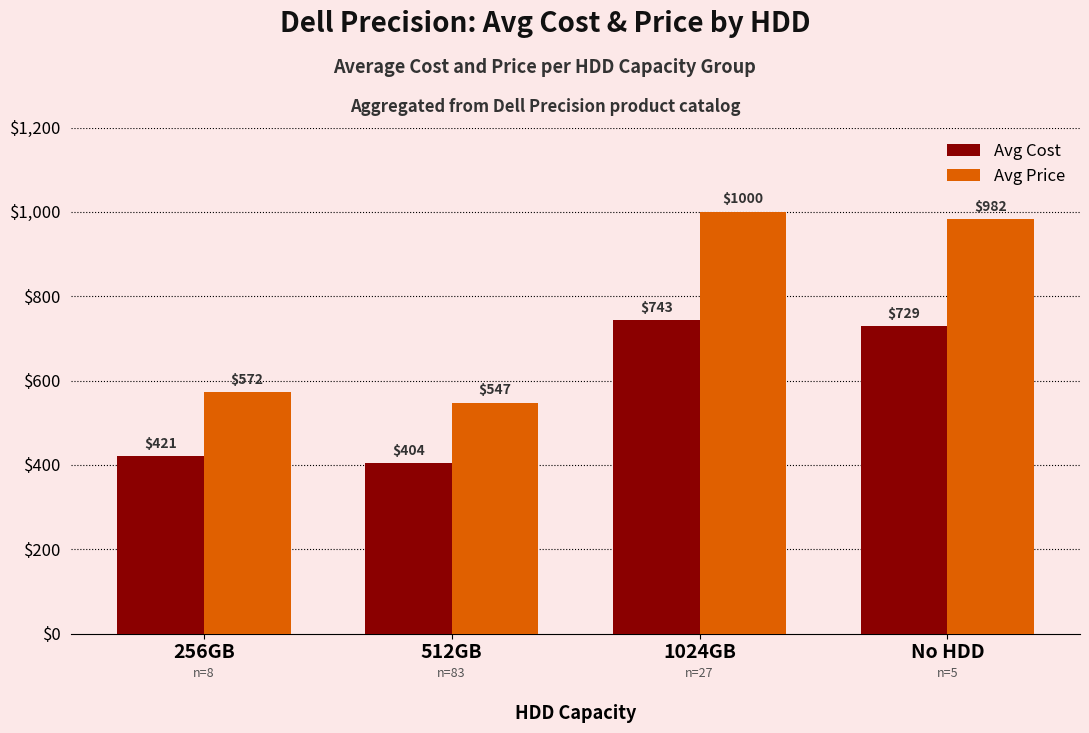

At which category is the sum across all series the highest?

1024GB